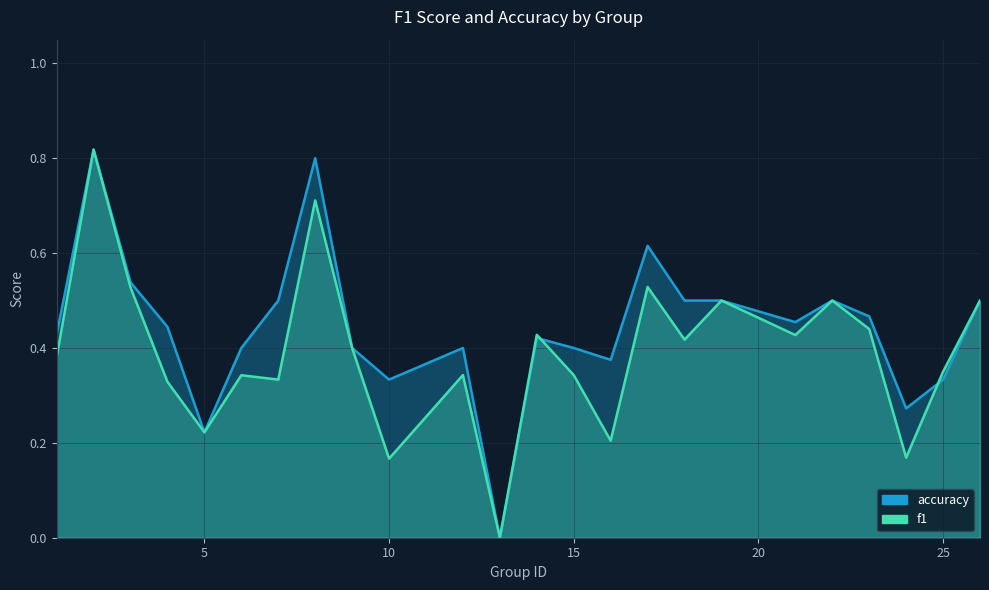

Rank the series by their average value, from lowest to highest.

f1, accuracy